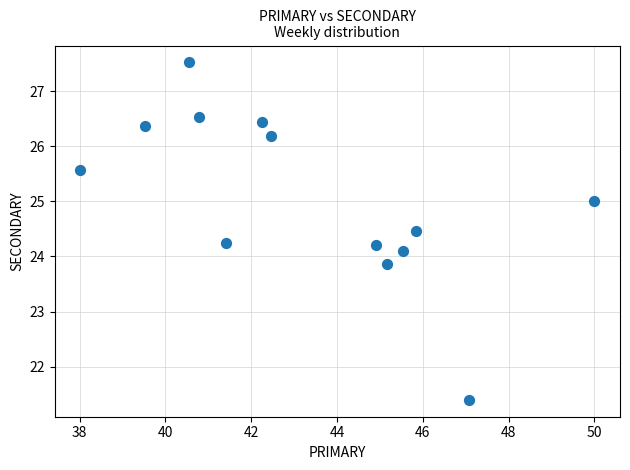

What is the range of Y values (max minus min)?

6.1